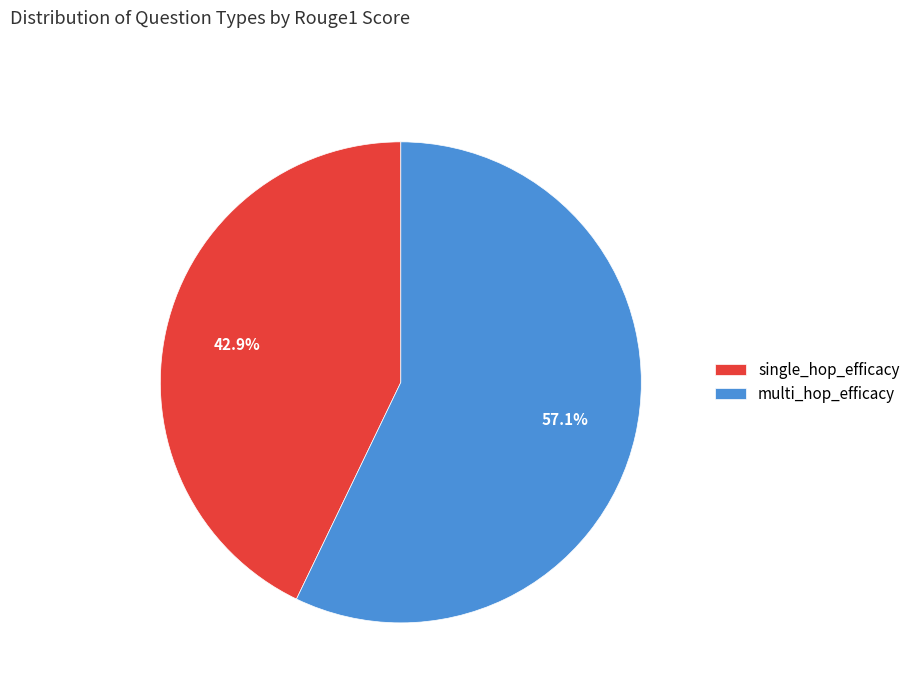

Which has a higher value, multi_hop_efficacy or single_hop_efficacy?

multi_hop_efficacy